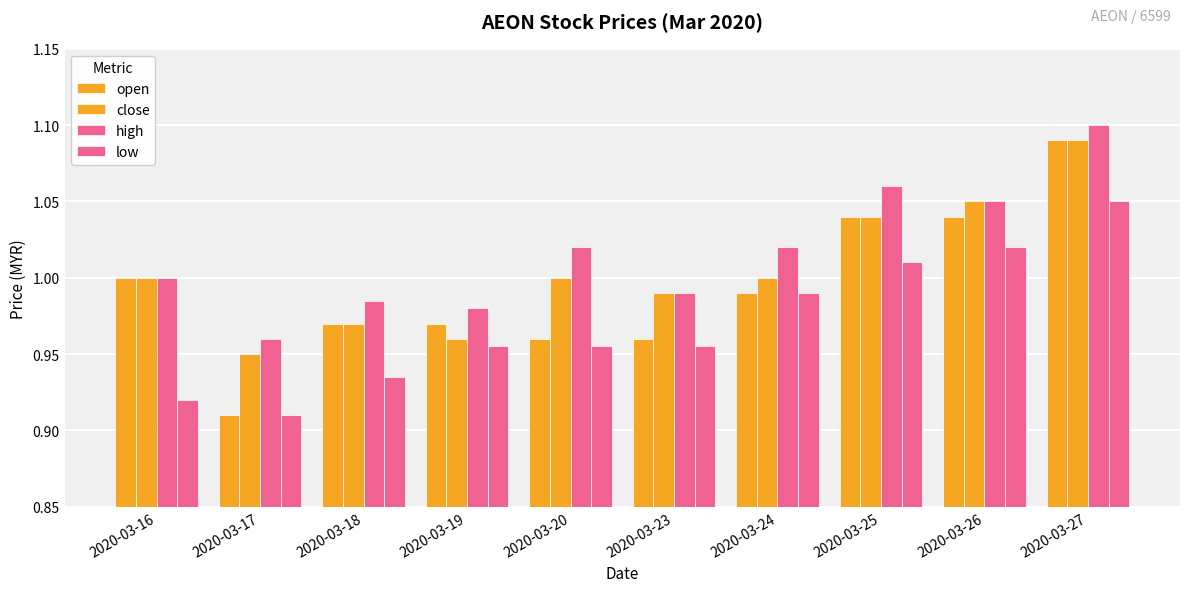

How many bars are there in total?

40